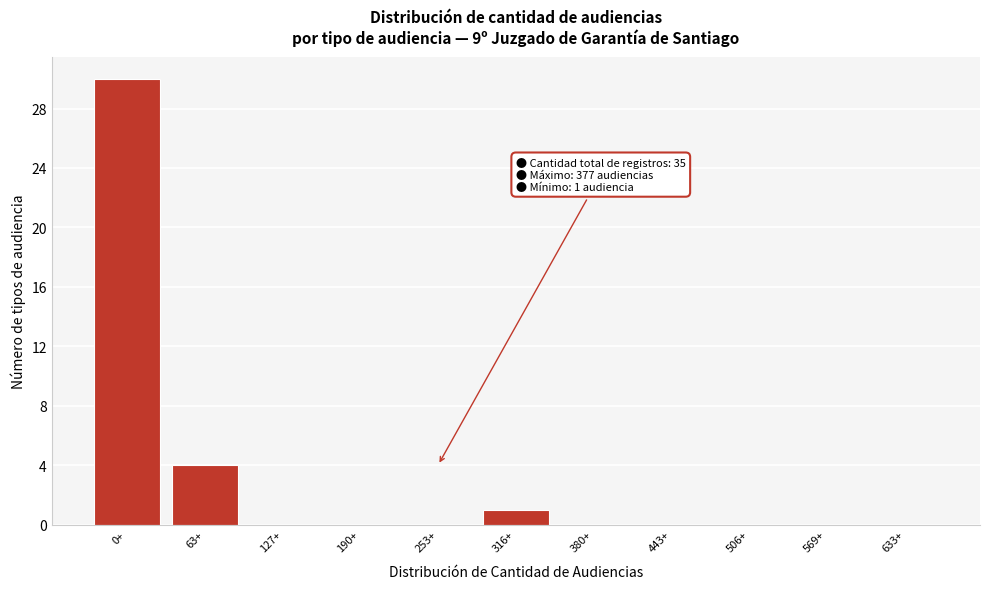

Reading left to right, what are all the values shown in this chart?

0+=30	63+=4	127+=0	190+=0	253+=0	316+=1	380+=0	443+=0	506+=0	569+=0	633+=0